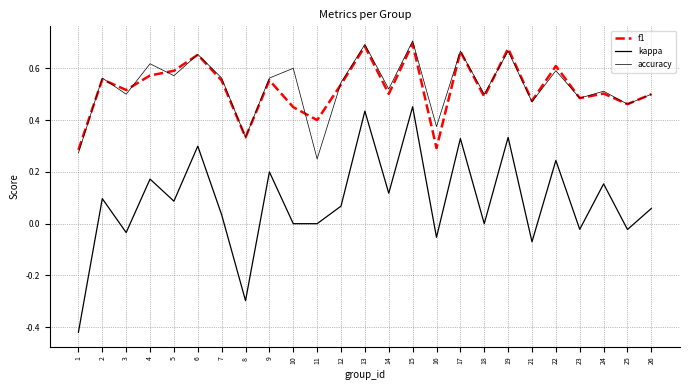

Is the value of f1 at 19 greater than the value of accuracy at 3?

Yes